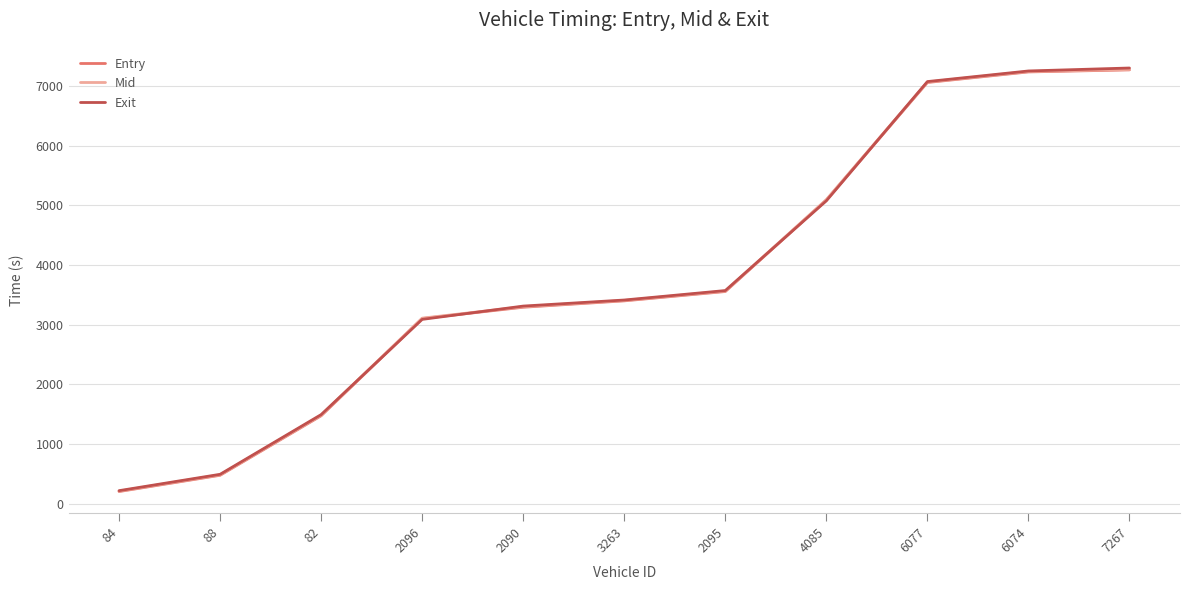

What is the maximum value shown in the chart?

7299.1